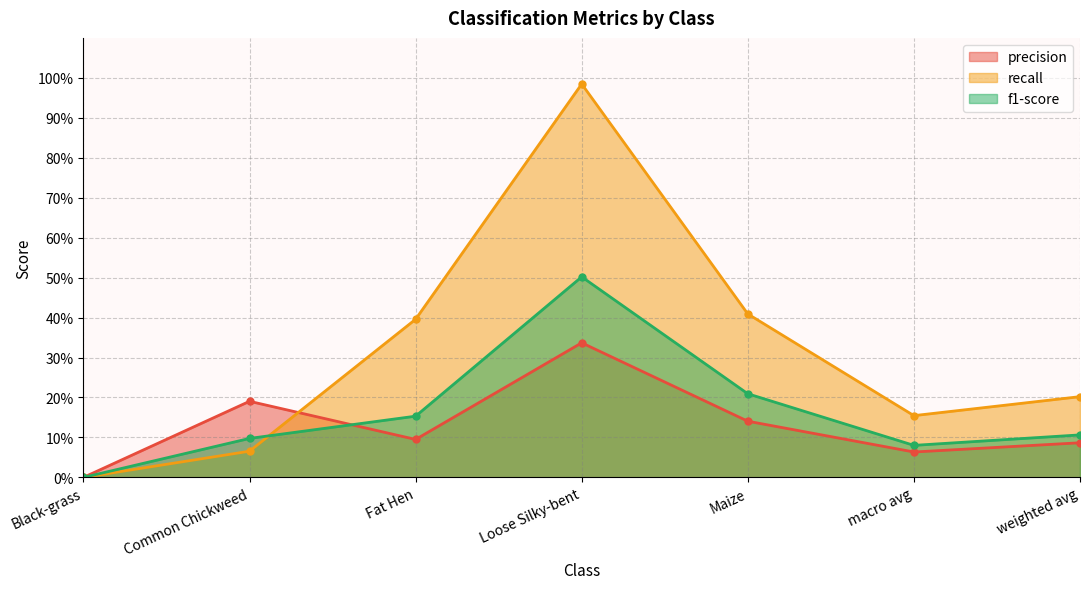

How many series are shown in this chart?

3